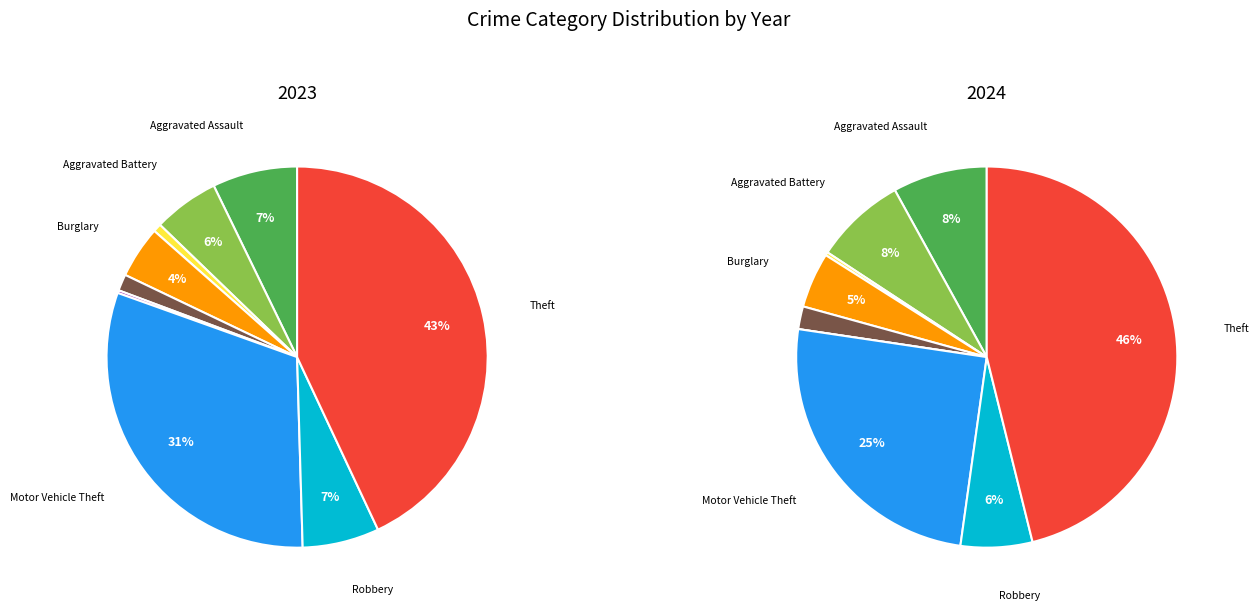

What is the smallest slice in the pie chart?

Homicide